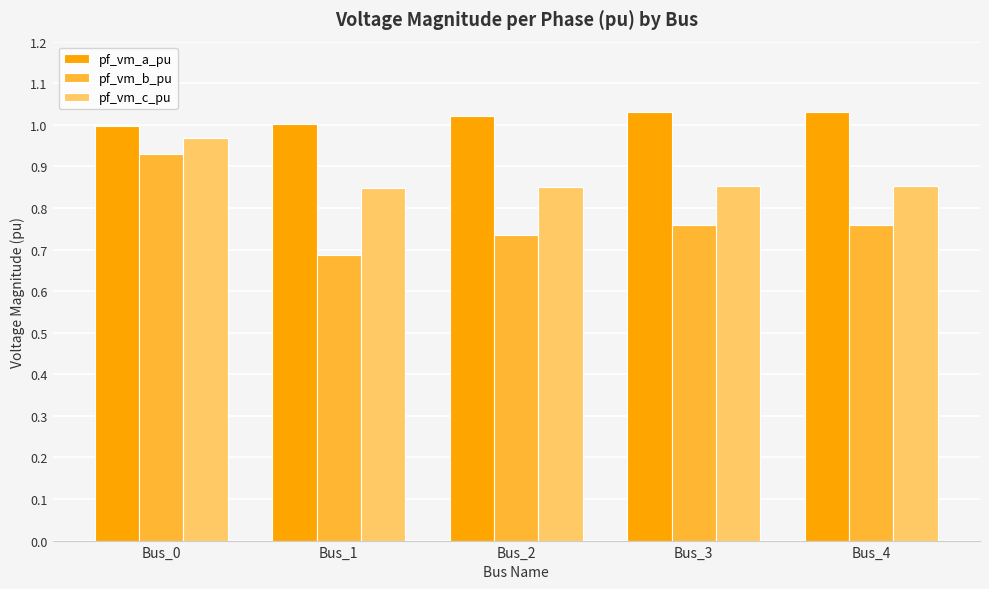

Which series has the largest range (max minus min)?

pf_vm_b_pu